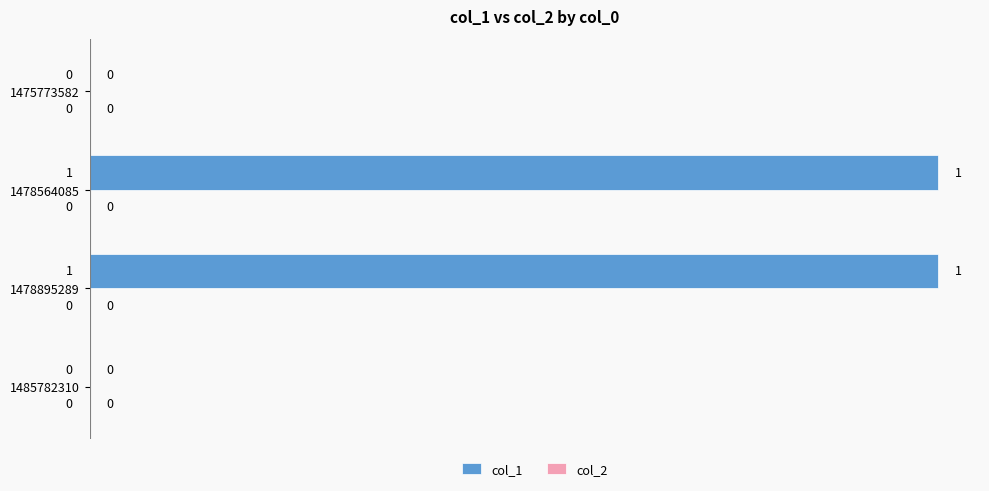

Reading top to bottom, extract all data points from this chart.

1475773582=0	1478564085=1	1478895289=1	1485782310=0